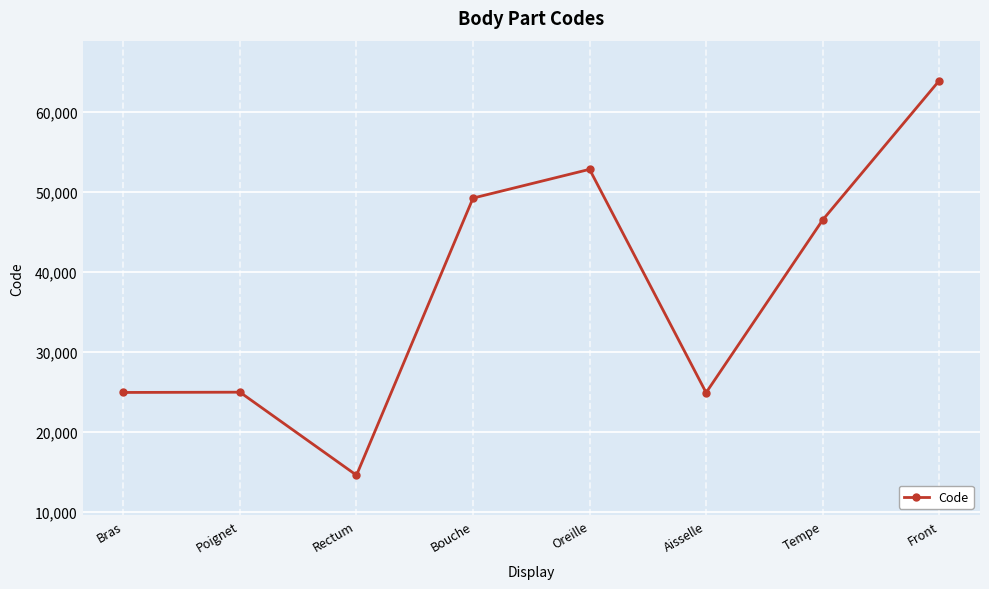

Which category has the lowest value across all series?

Rectum